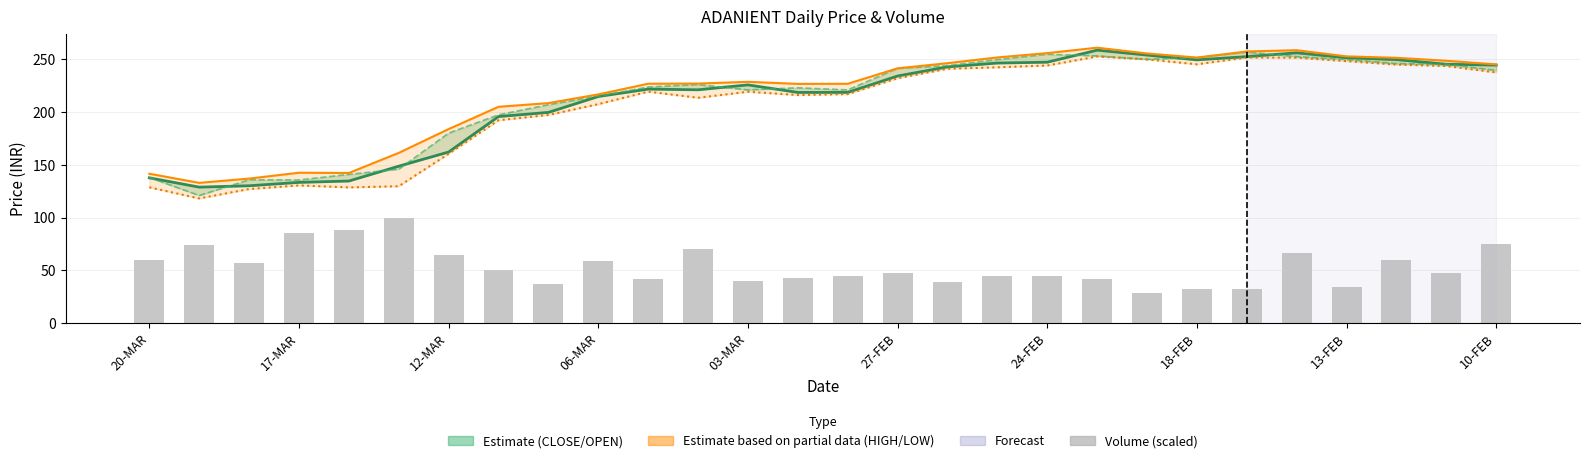

Are the bars grouped side by side (vs. stacked)?

Yes